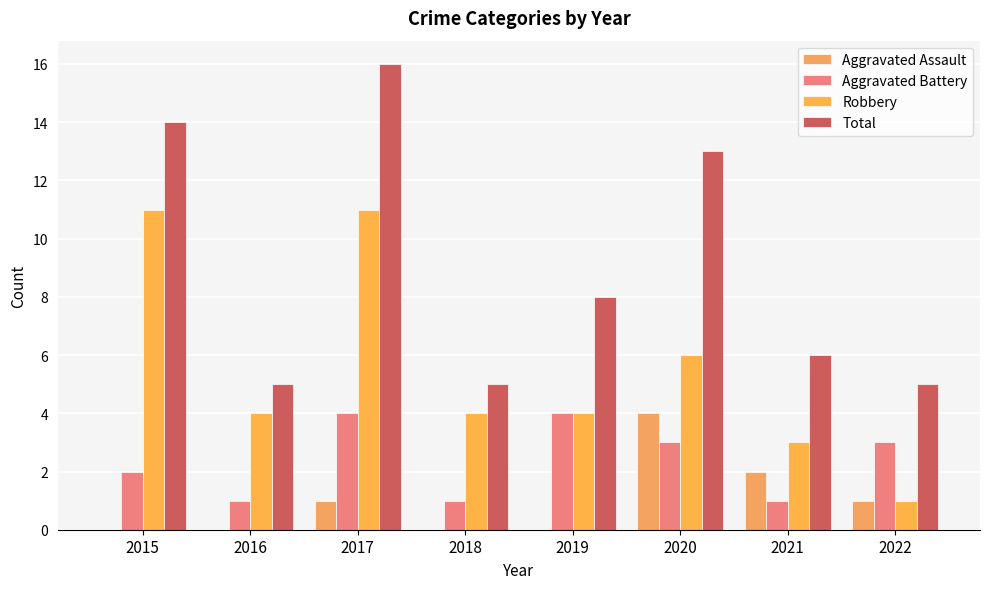

How many data points does each series have?

8